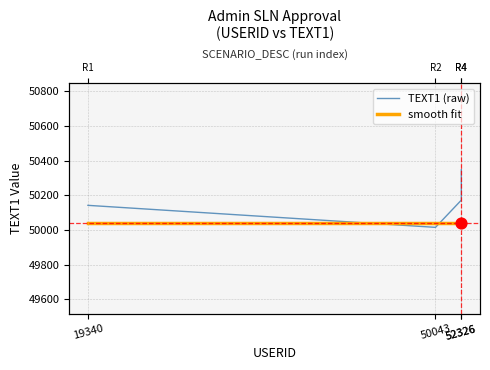

Which series has the largest Y range (max minus min)?

TEXT1 (raw)